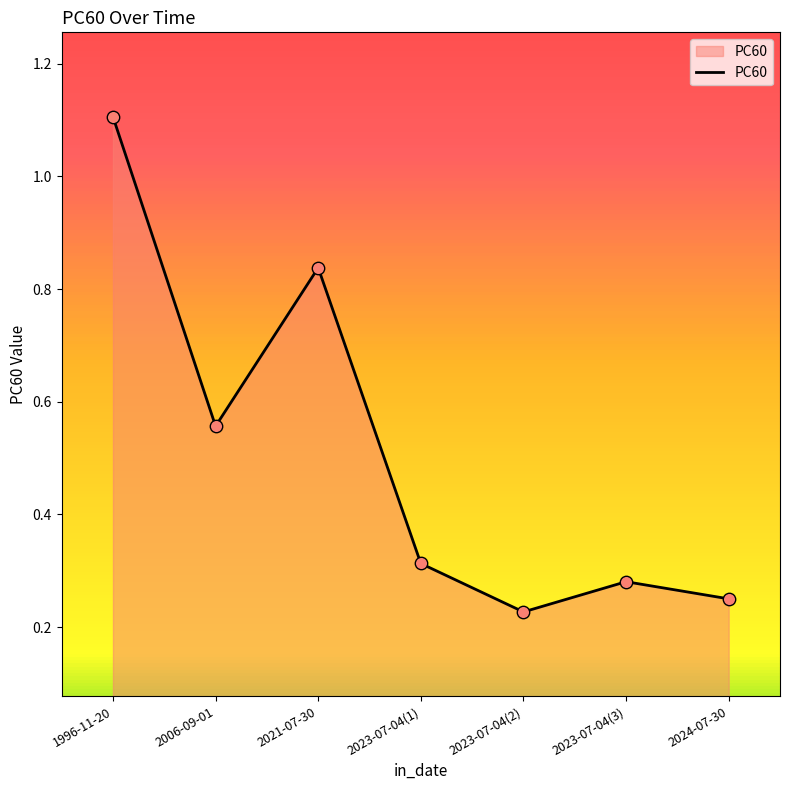

Which has a higher value, 1996-11-20 or 2023-07-04(3)?

1996-11-20